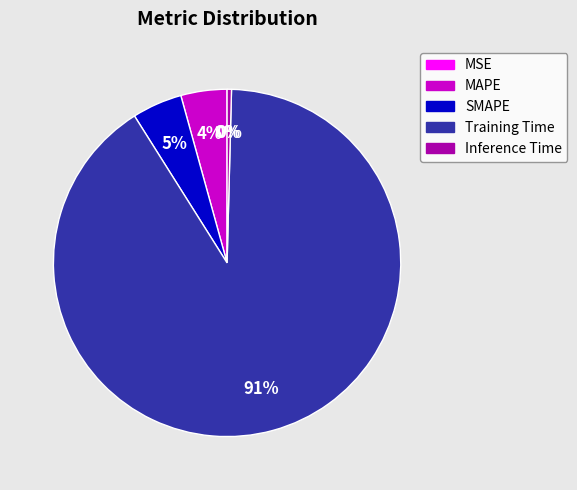

Which slice is the largest?

Training Time